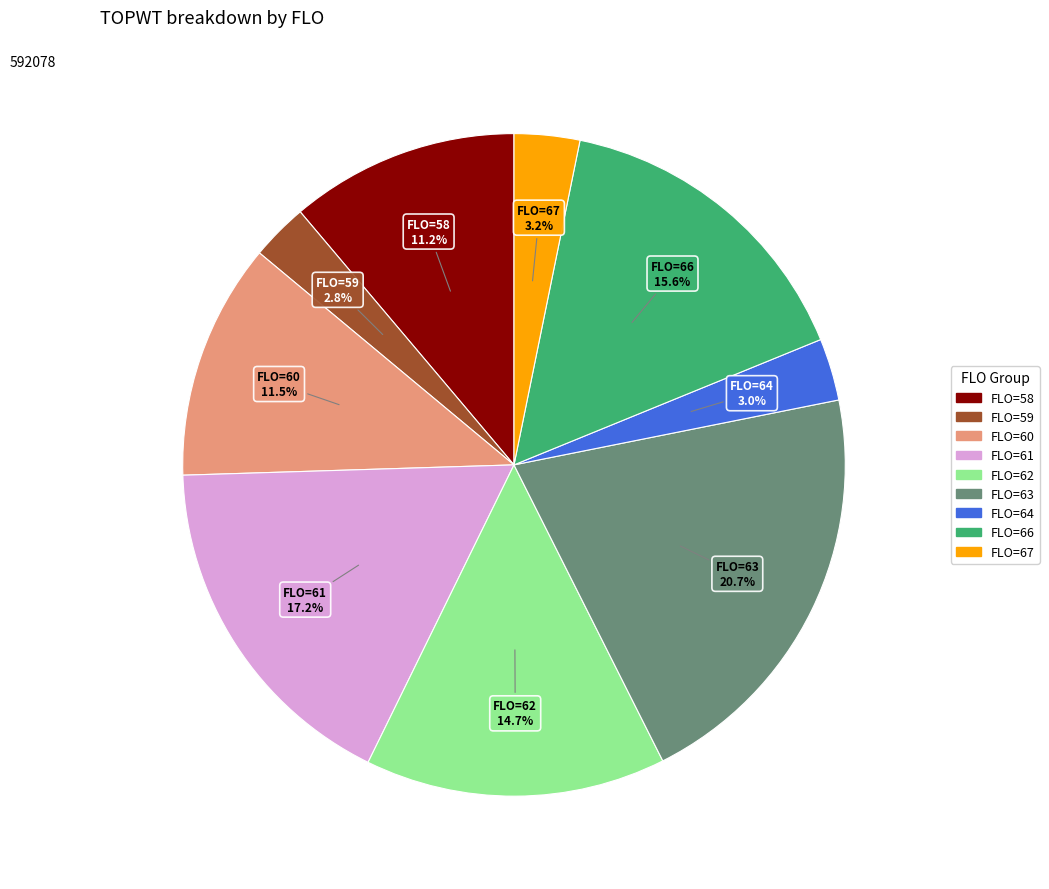

Does any single category account for the majority?

No